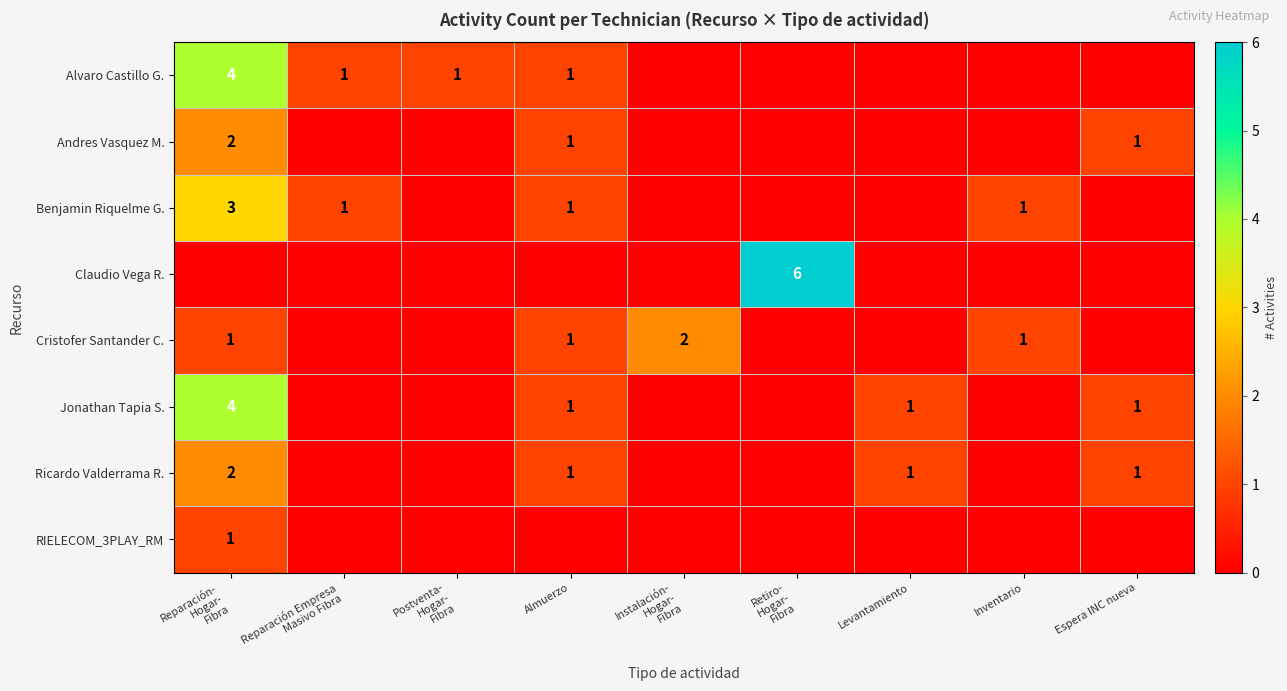

How many distinct data groups are displayed?

8